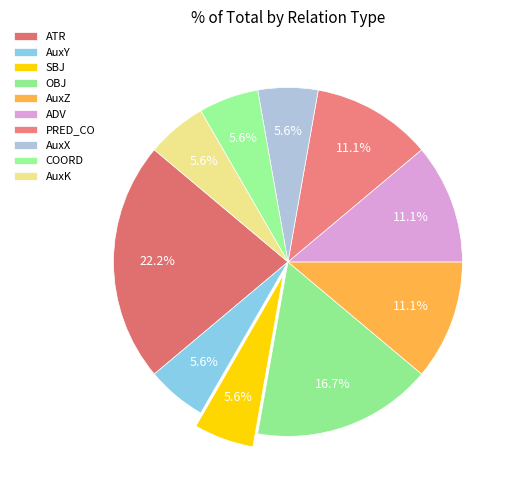

How much of the chart is everything except PRED_CO?

88.9%